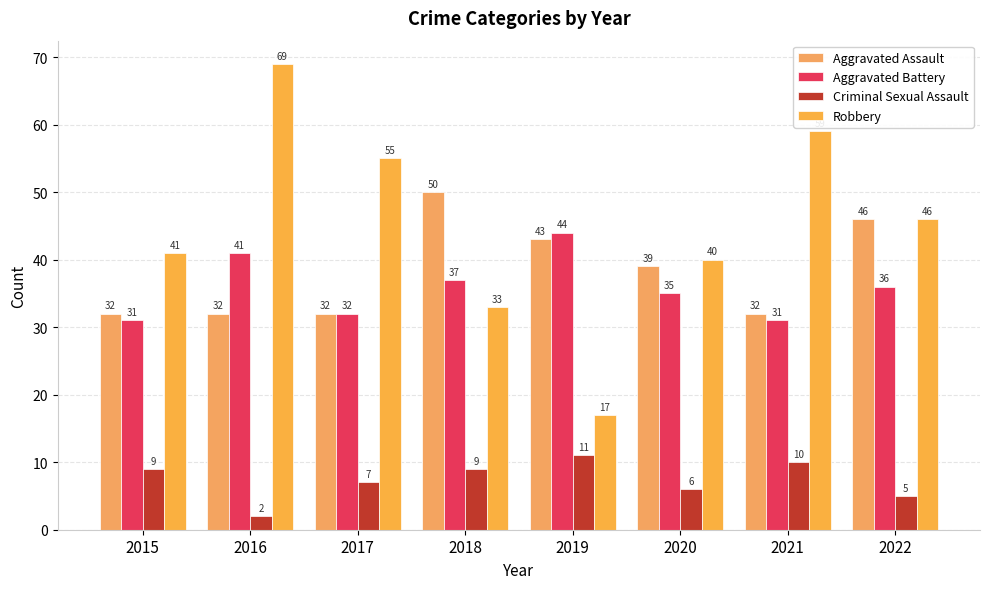

Where is Aggravated Battery nearest to the value 37?

2018